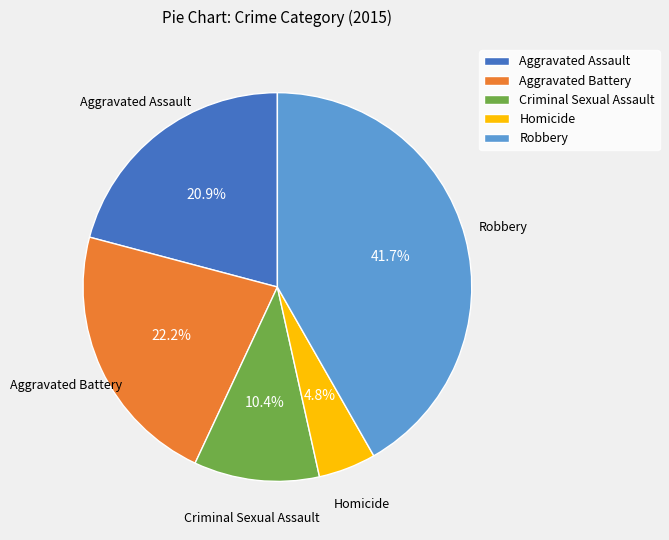

How much of the chart is everything except Aggravated Assault?

79.1%